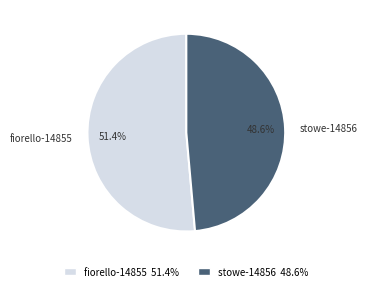

Does fiorello-14855 represent more than half of the total?

Yes